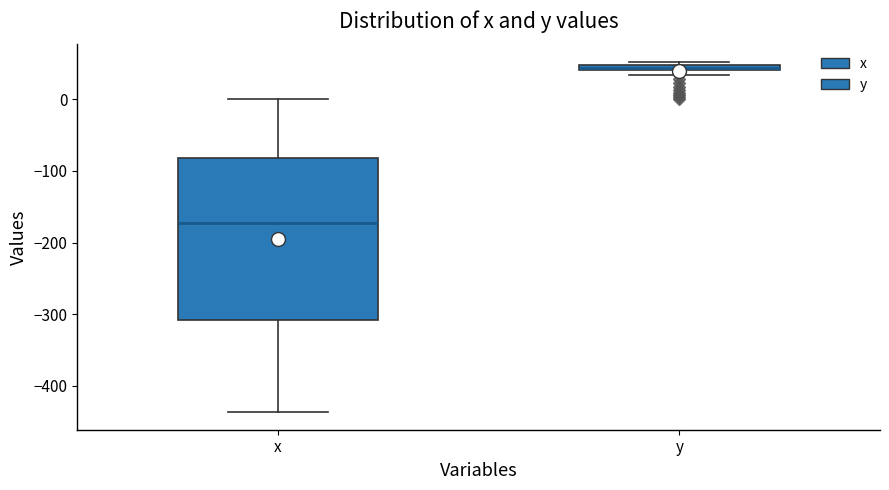

Where is the upper edge of the box for y on the y-axis? The values are not printed on the chart, so give them approximately, as read against the axis.

50